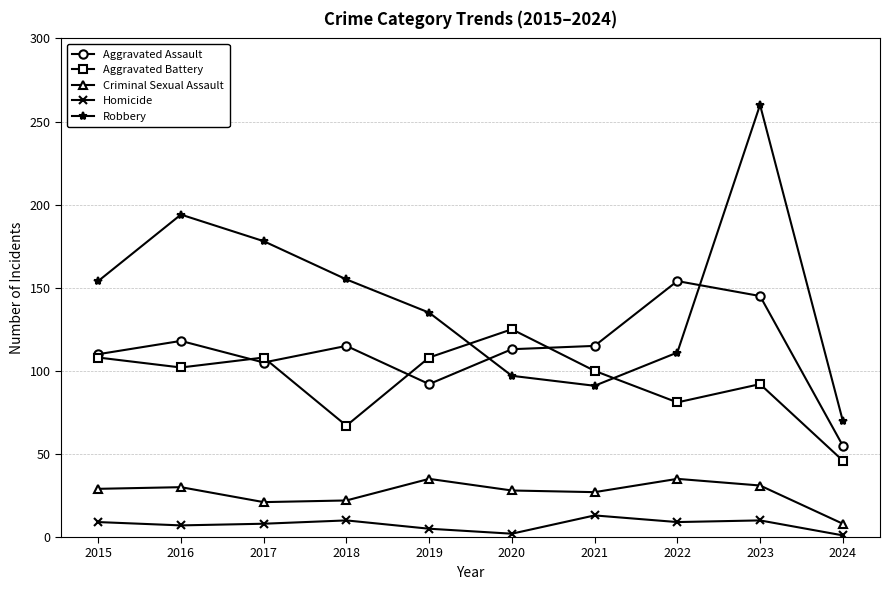

What is the value of the Aggravated Assault point at the 6th from the left?

113